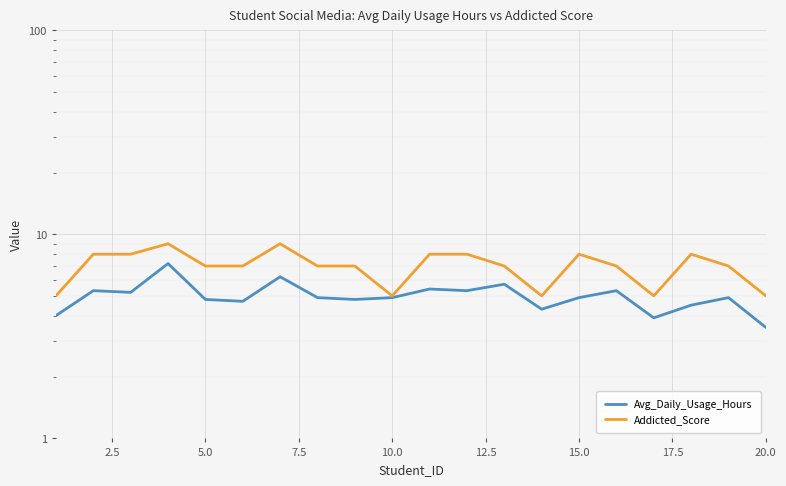

Reading left to right, list all the values displayed in this chart.

Avg_Daily_Usage_Hours: 4.0	5.3	5.2	7.2	4.8	4.7	6.2	4.9	4.8	4.9	5.4	5.3	5.7	4.3	4.9	5.3	3.9	4.5	4.9	3.5
Addicted_Score: 5.0	8.0	8.0	9.0	7.0	7.0	9.0	7.0	7.0	5.0	8.0	8.0	7.0	5.0	8.0	7.0	5.0	8.0	7.0	5.0